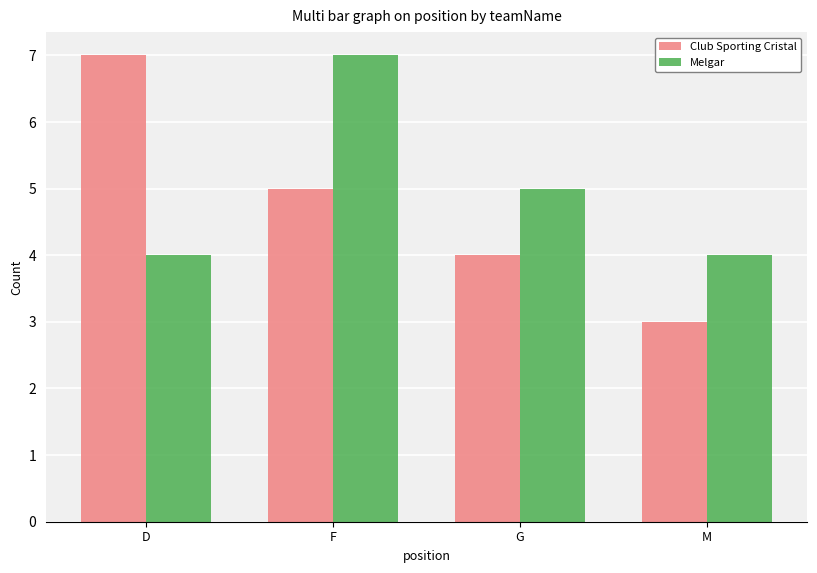

Which series has the largest total across all categories?

Melgar